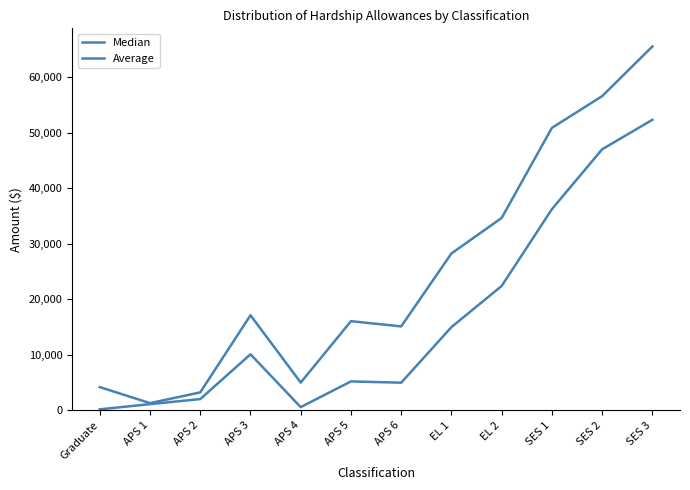

Is it true that Median equals 36250.0 at SES 1?

True